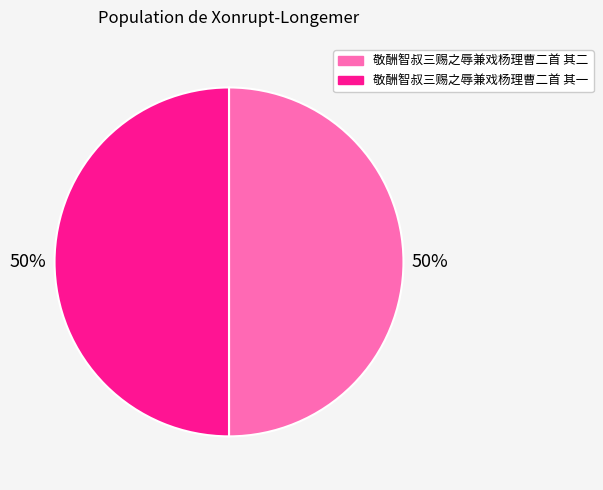

To the nearest percent, what portion does 敬酬智叔三赐之辱兼戏杨理曹二首 其一 represent?

50%